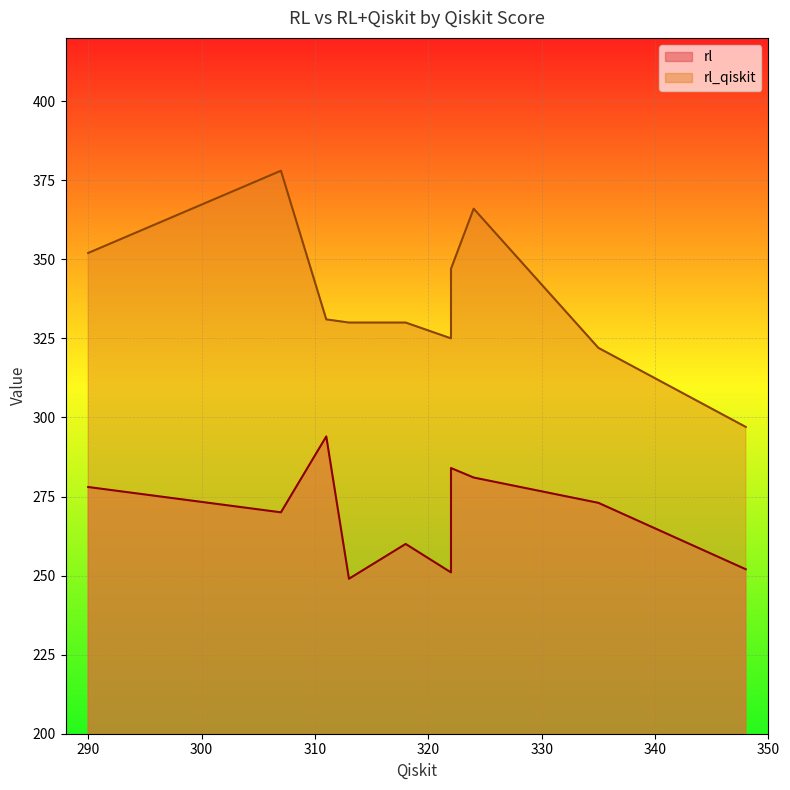

Which series has the largest total across all categories?

rl_qiskit